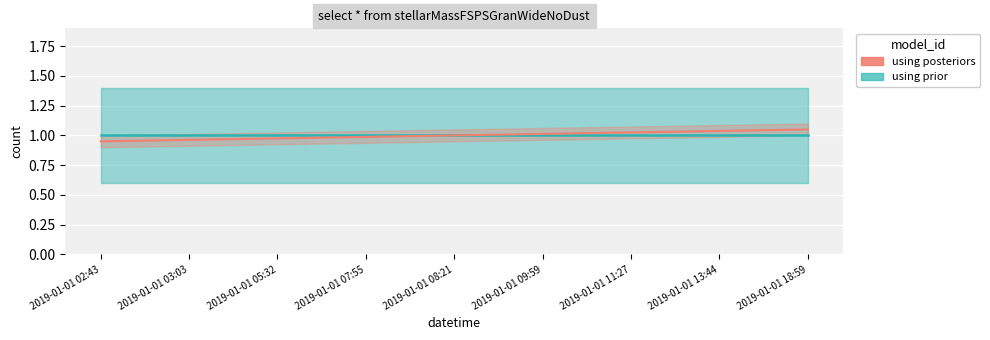

At which label does the data first exceed 1?

2019-01-01 09:59